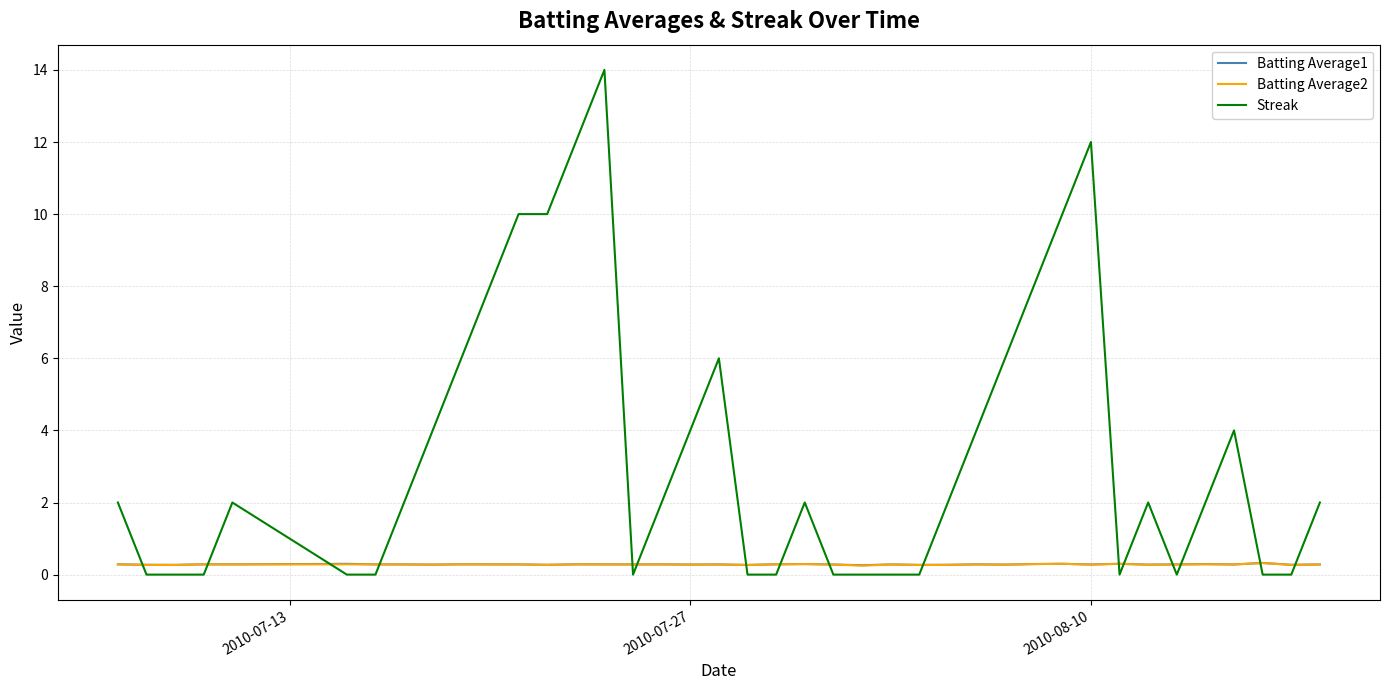

What is the maximum value for Streak?

14.0